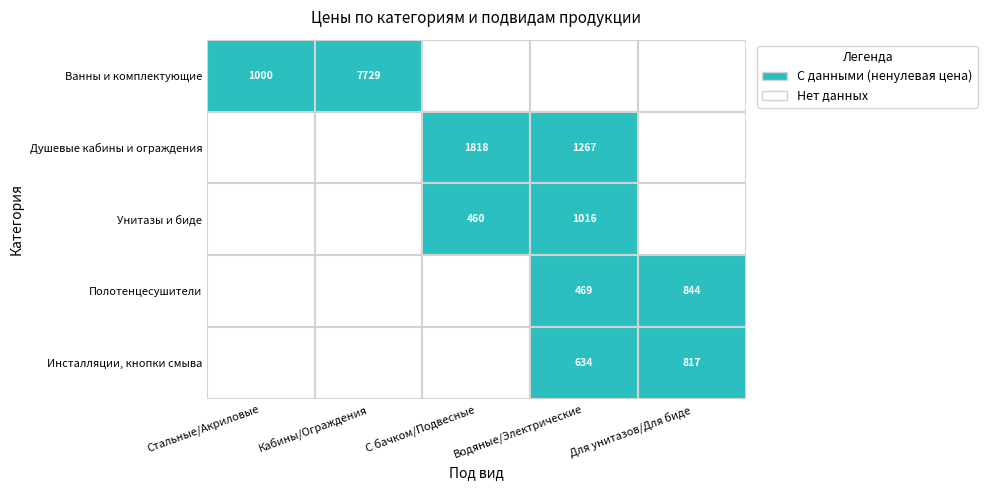

Which series has the widest spread of values?

Ванны